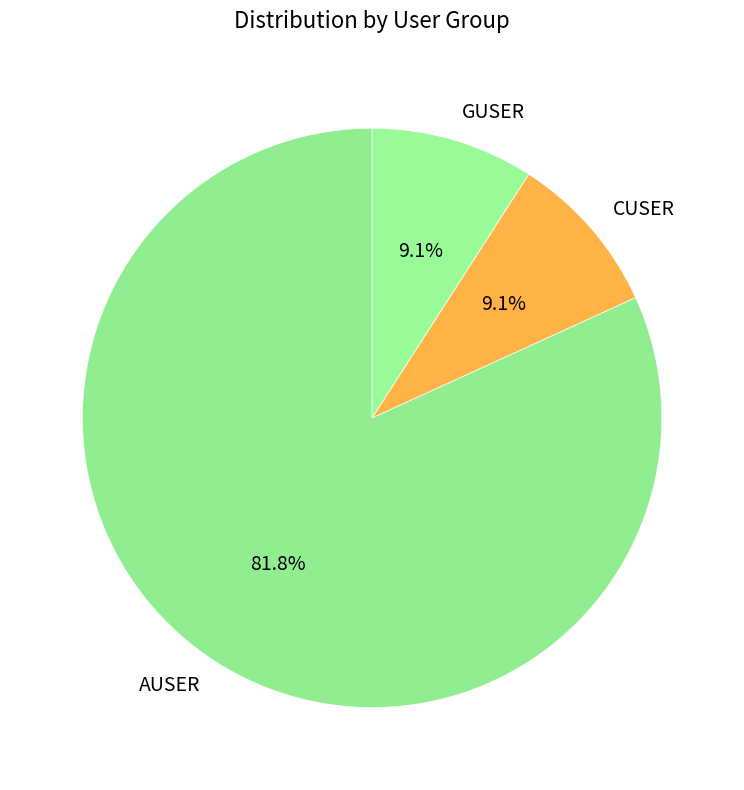

Which slice is the largest?

AUSER